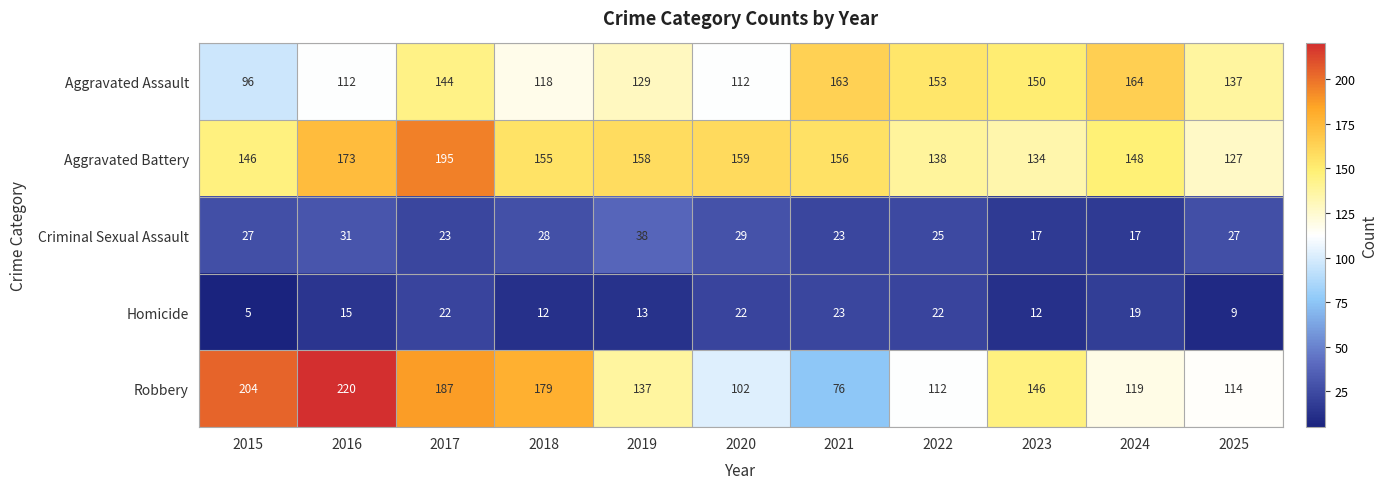

Which label corresponds to the largest value in the chart?

2016